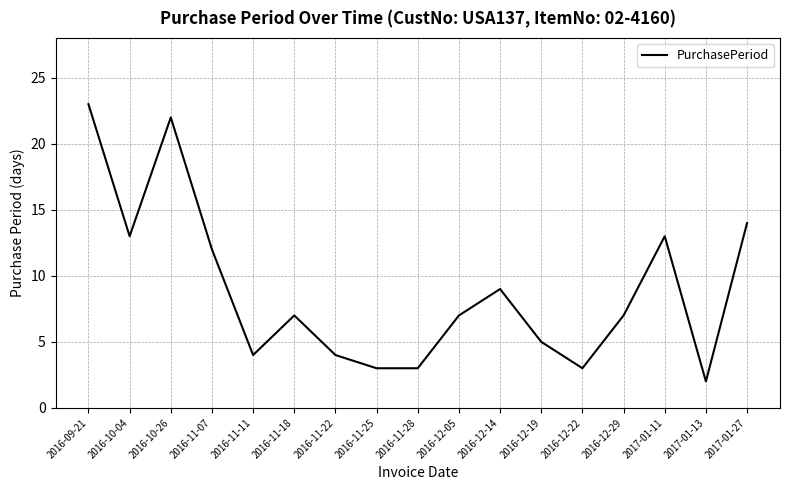

Which category has the lowest value across all series?

2017-01-13